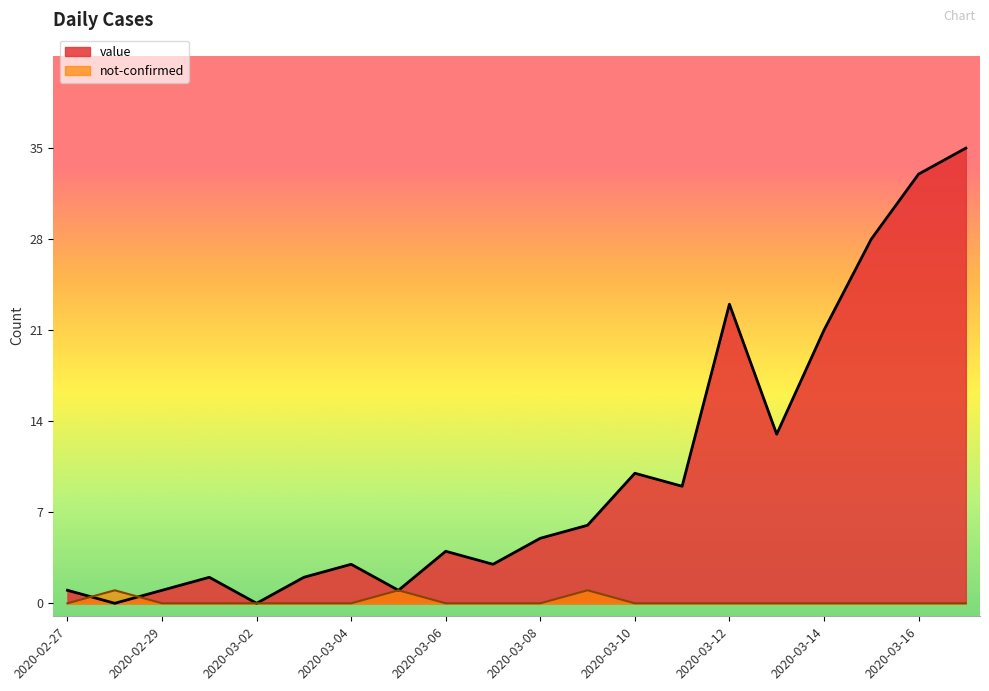

At which category does the chart reach its peak across all series?

2020-03-17